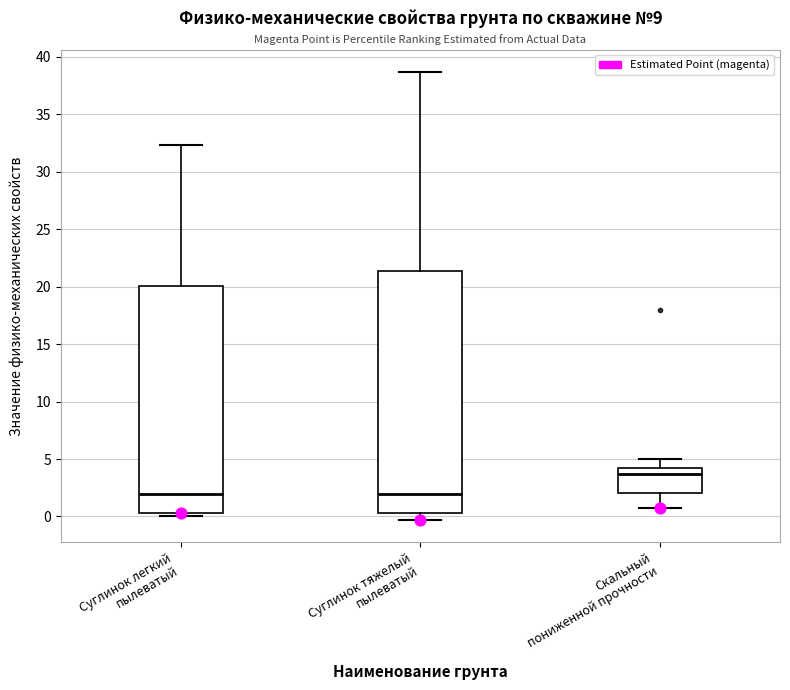

Which box is the tallest, from its lower edge to its upper edge?

Суглинок тяжелый пылеватый